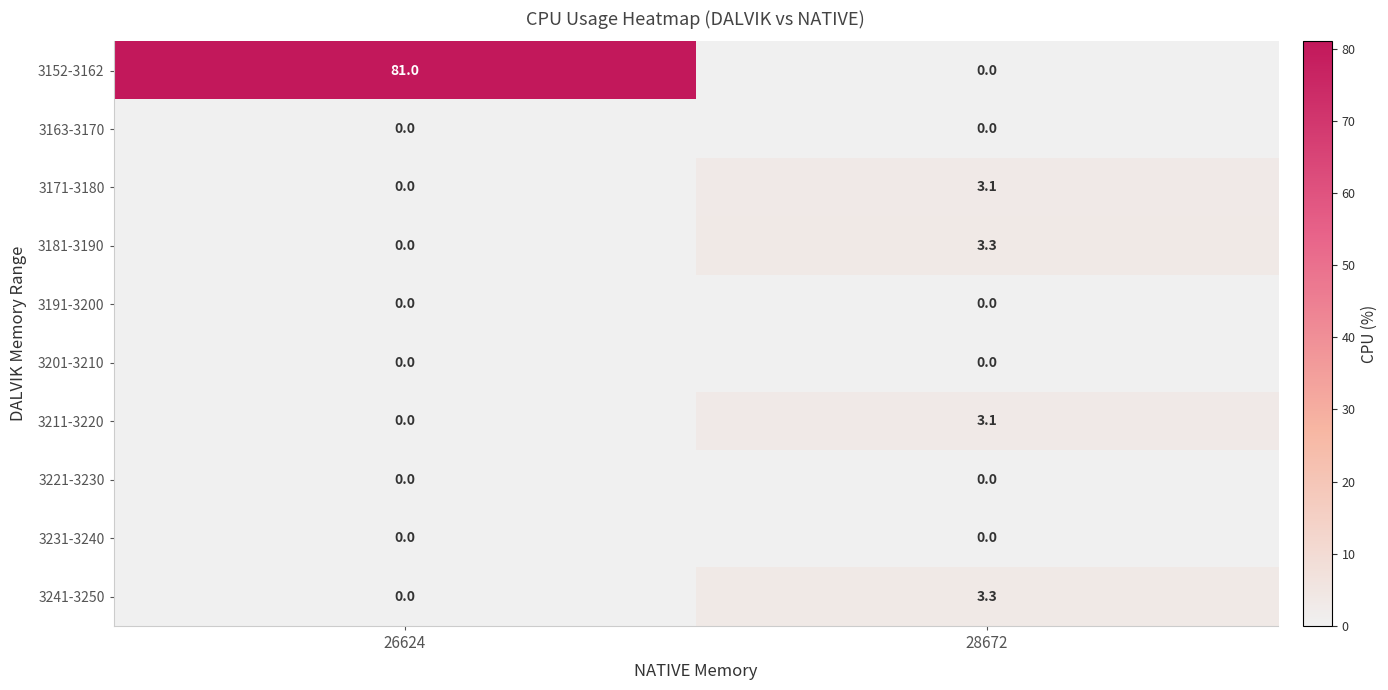

The 3241-3250 series shows 3.3 at 28672. True or false?

True